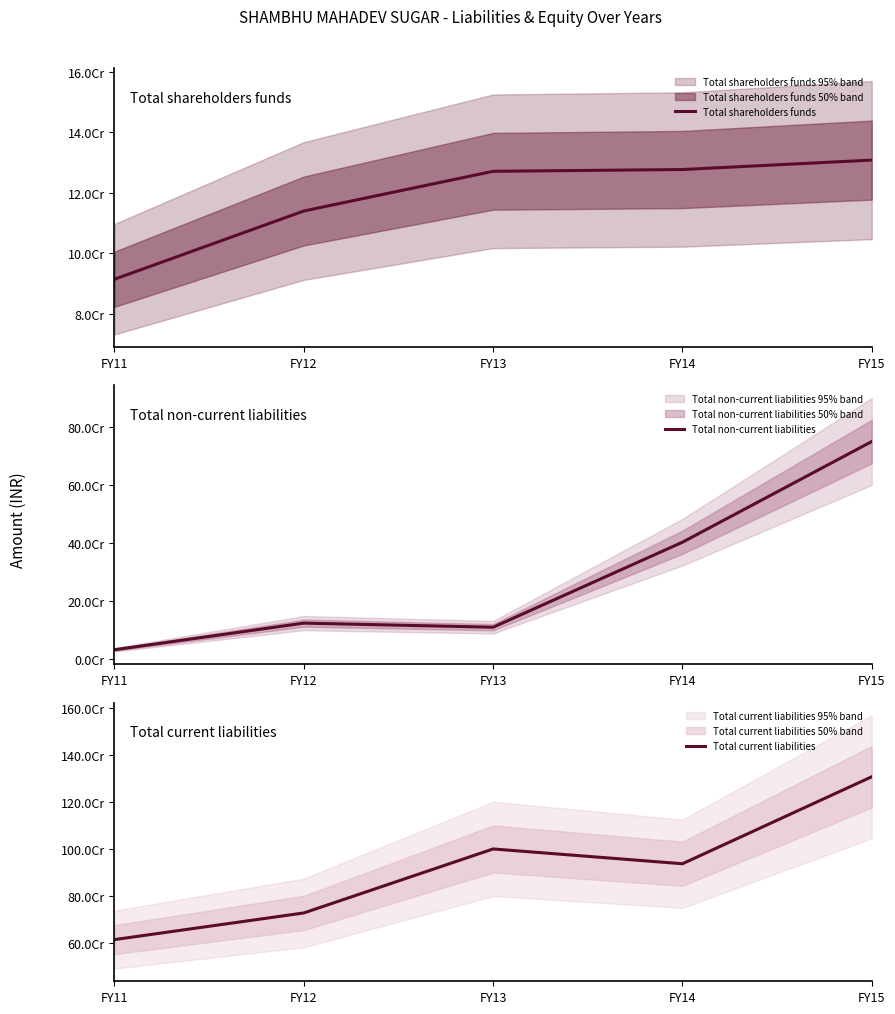

The Total non-current liabilities series shows 274455917 at FY14. True or false?

False